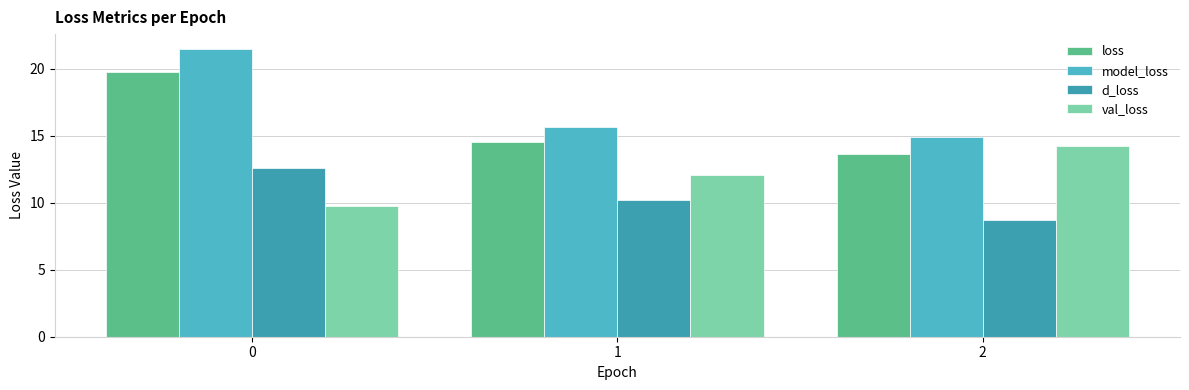

The value of d_loss at 1 is 10.2. True or false?

True